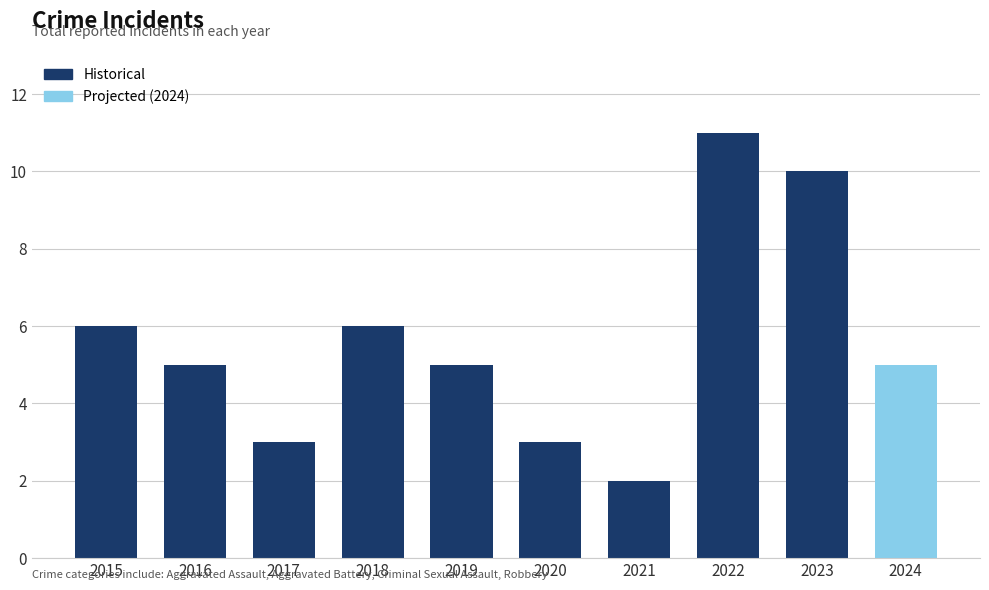

Rank the categories by value from lowest to highest.

2021, 2017, 2020, 2016, 2019, 2015, 2018, 2023, 2022